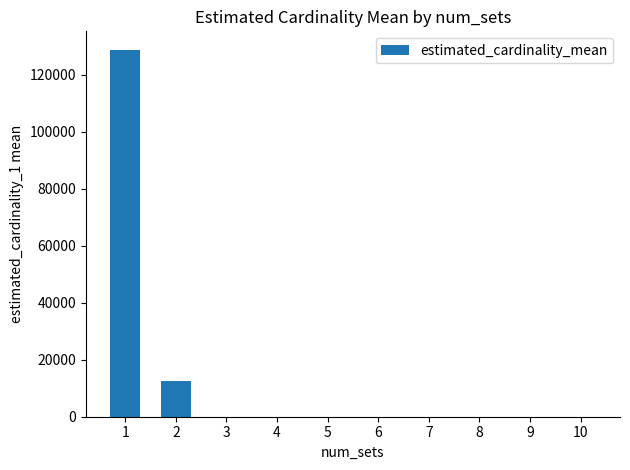

What is the greatest value displayed?

128833.7